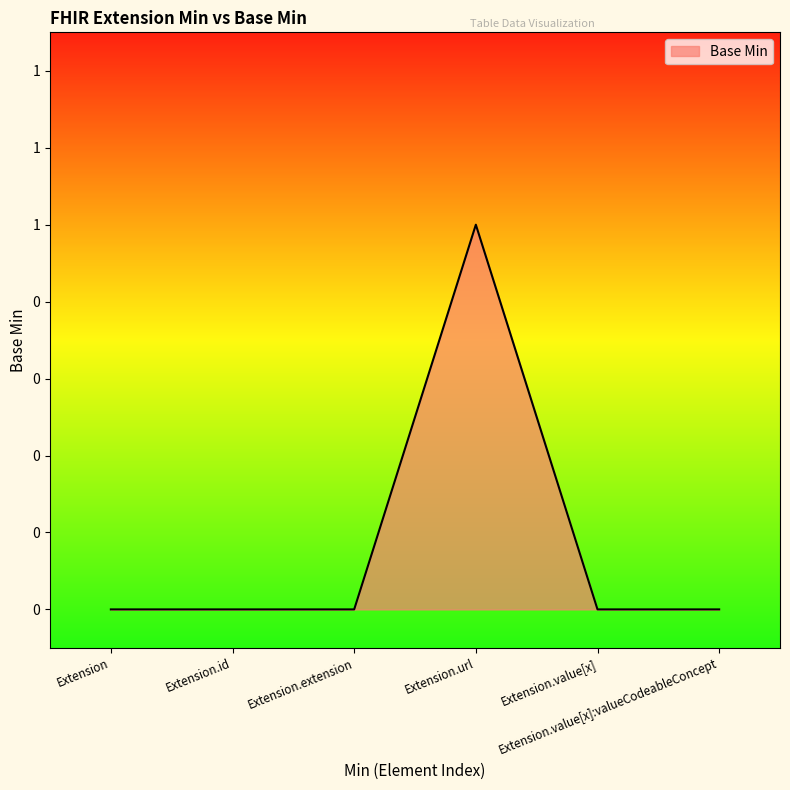

Is this an area chart (filled region under the line)?

Yes